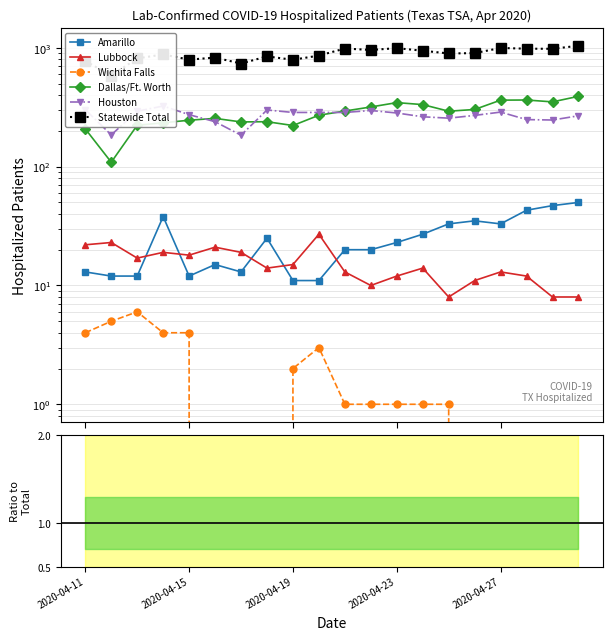

How many series are shown in this chart?

6